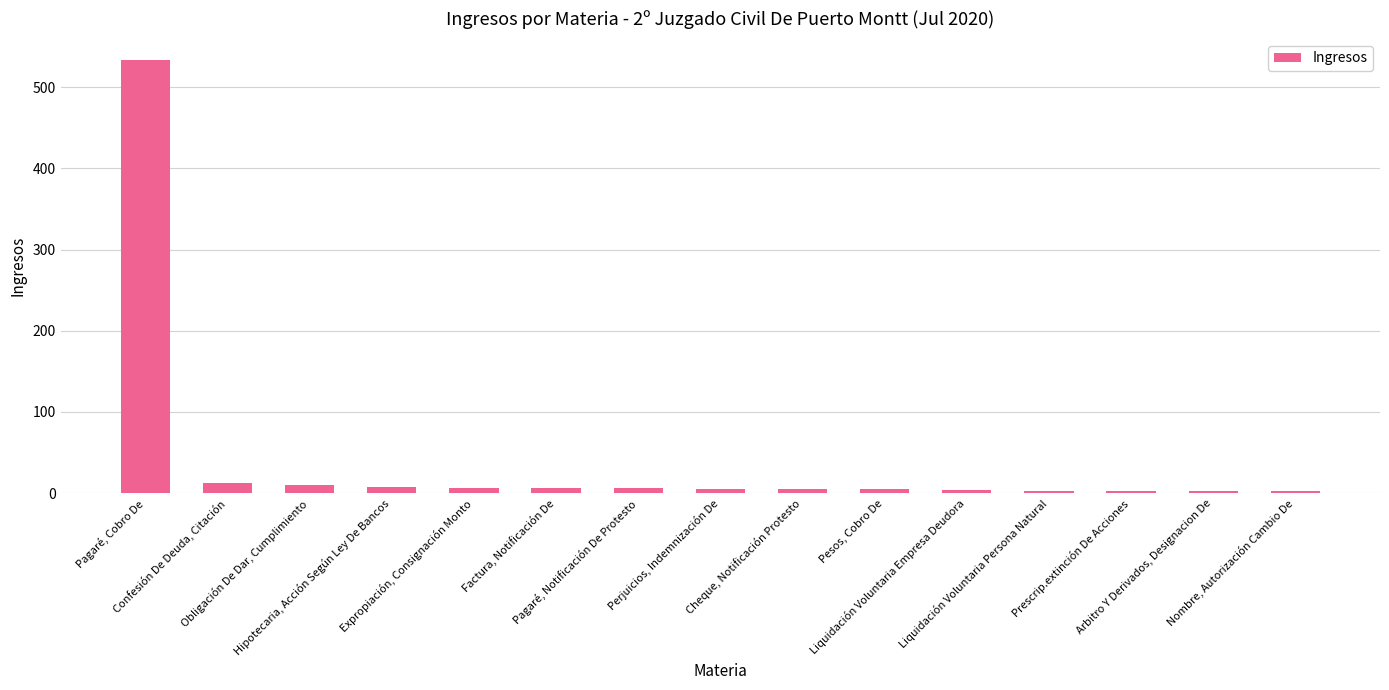

What is the difference between the values at Liquidación Voluntaria Empresa Deudora and Pagaré, Cobro De?

529